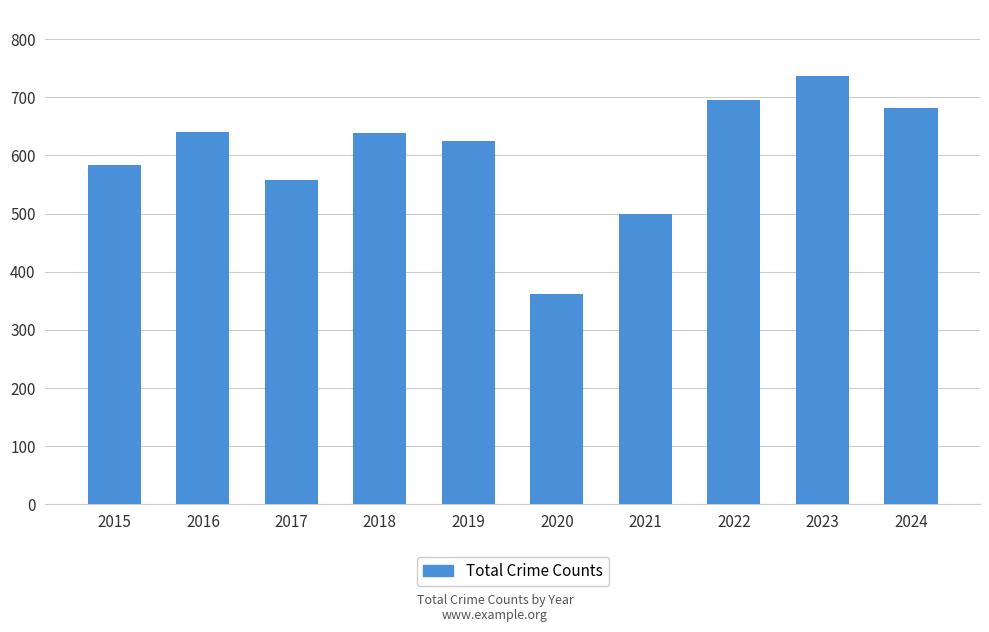

Does the chart contain any negative values?

No